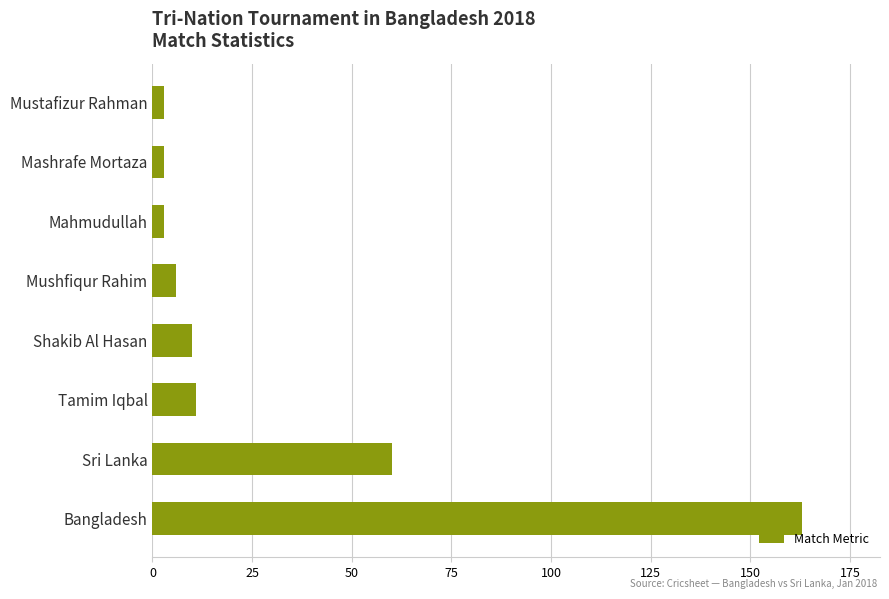

Between Bangladesh and Shakib Al Hasan, which is larger?

Bangladesh